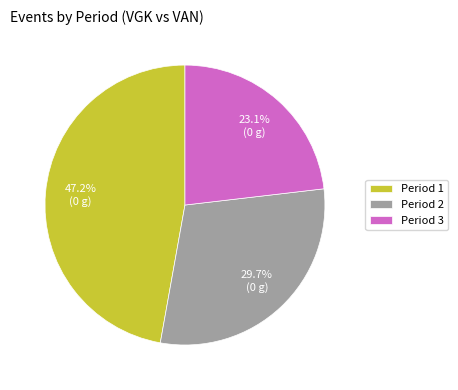

What is the ratio of the value at Period 1 to the value at Period 2?

1.6